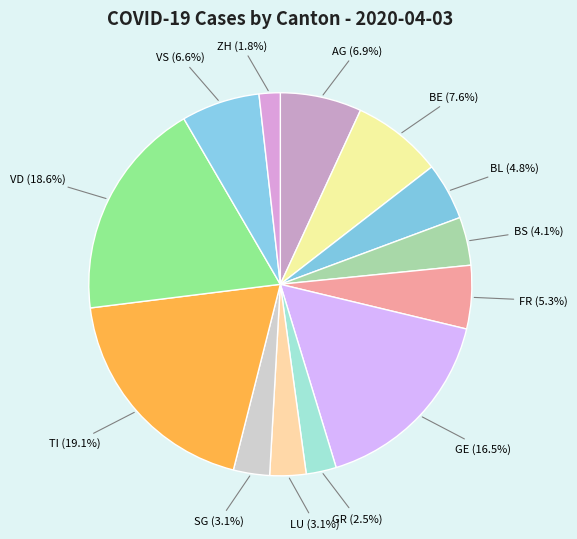

How many slices are in this pie chart?

13